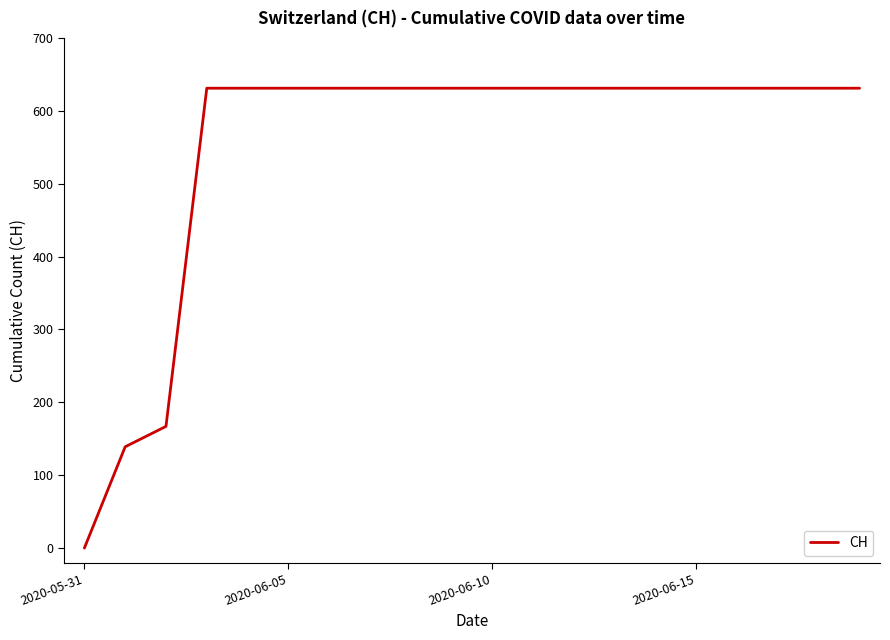

What is the greatest value displayed?

631